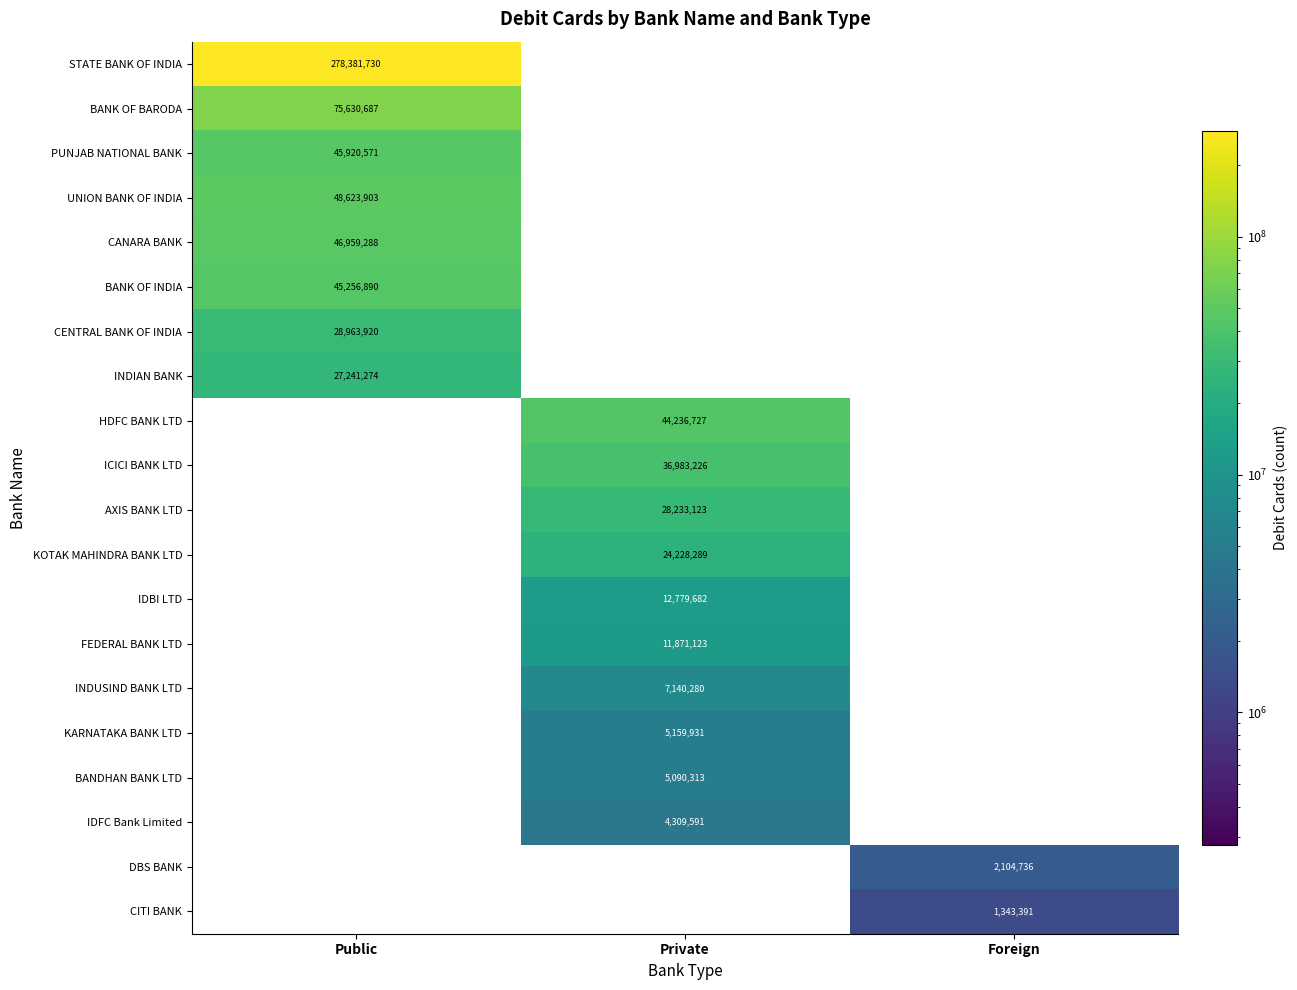

The value of CITI BANK at Foreign is 903269. True or false?

False